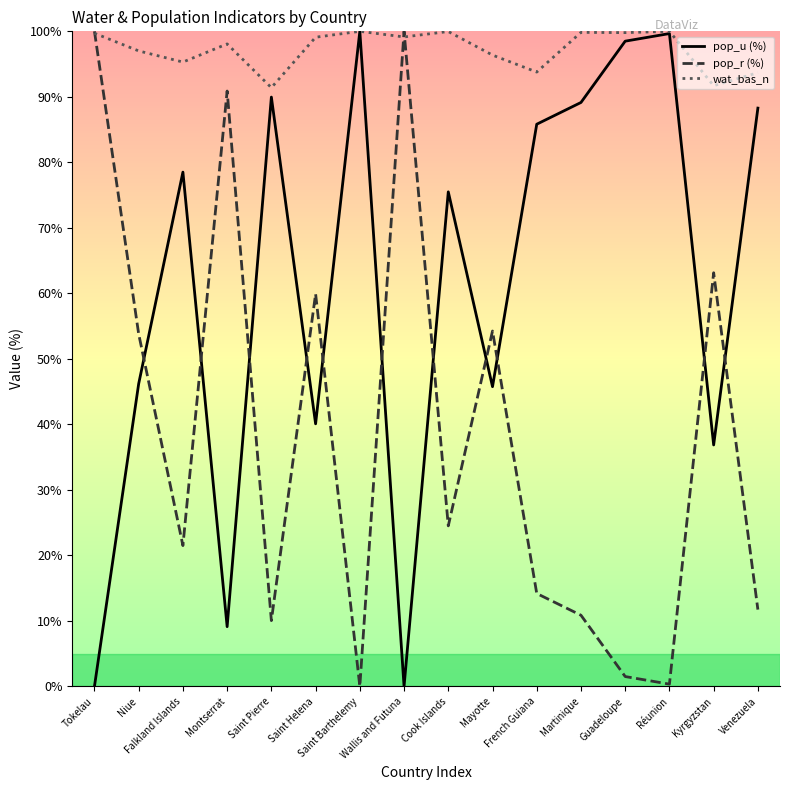

Rank the series by their average value, from lowest to highest.

pop_r (%), pop_u (%), wat_bas_n